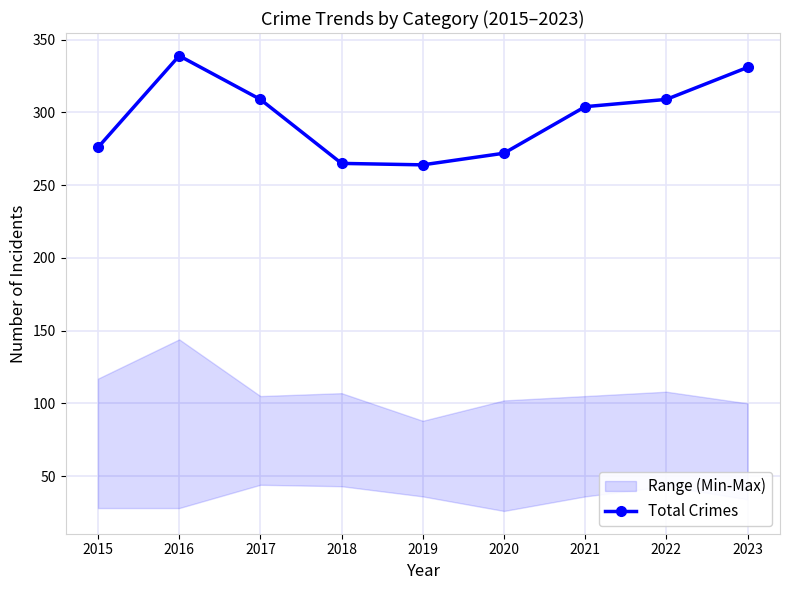

List the labels in order of value, smallest first.

2019, 2018, 2020, 2015, 2021, 2017, 2022, 2023, 2016